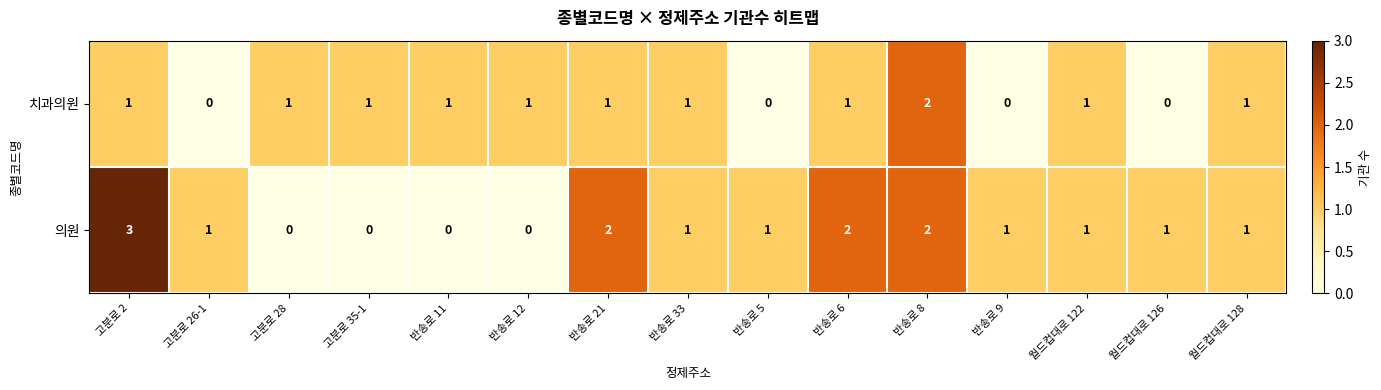

Which series has the widest spread of values?

의원